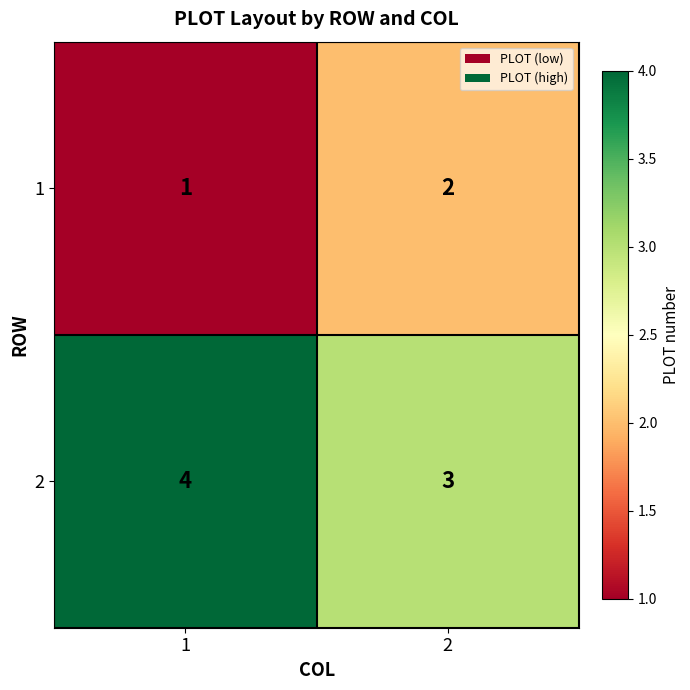

What is the minimum value shown in the chart?

1